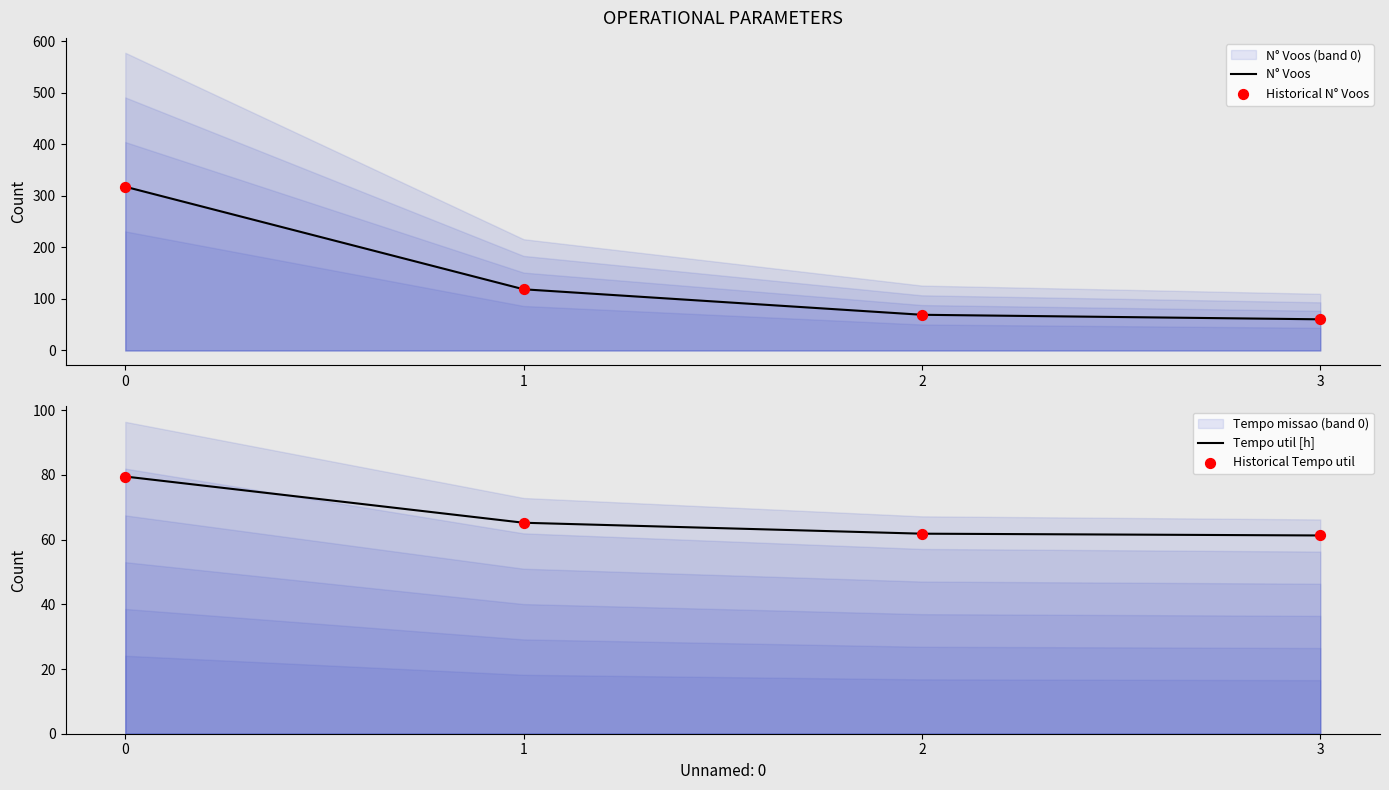

At how many categories does at least one series exceed 233?

1